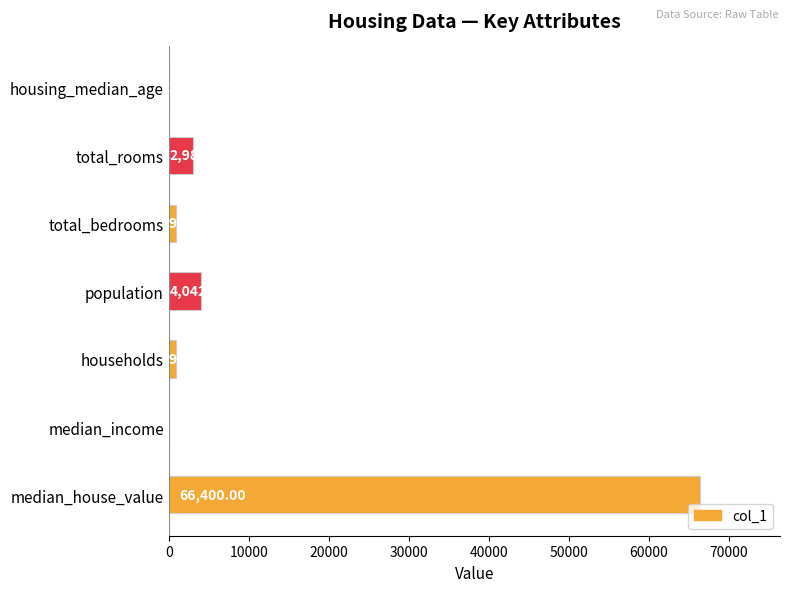

At which label is the value closest to 33200?

population